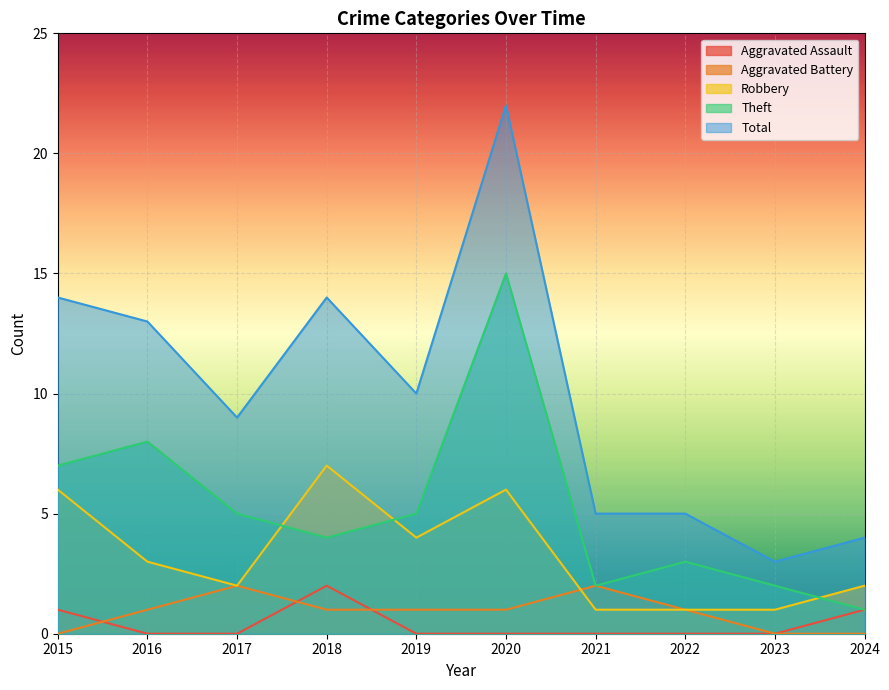

True or false: Aggravated Assault has more than 0 interior local peaks.

True